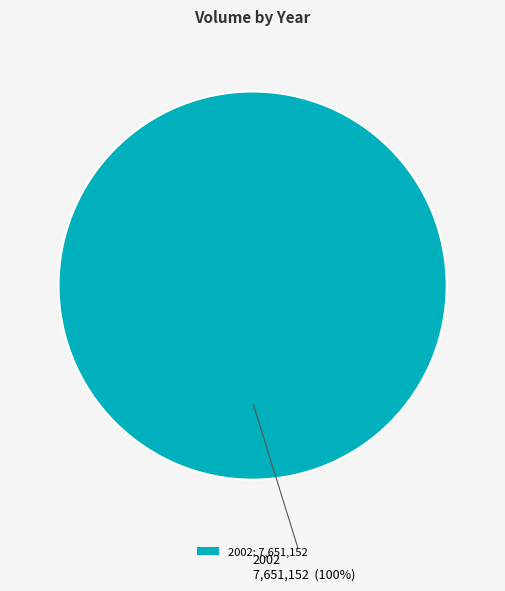

True or false: 2002: 7,651,152 accounts for 100% of the total.

True